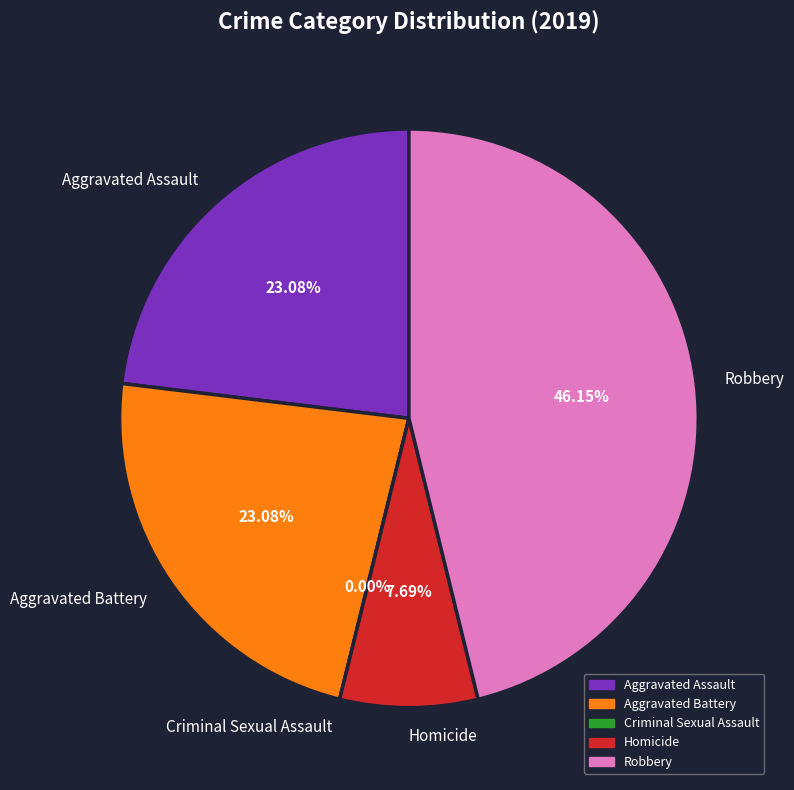

To the nearest percent, what percentage of the pie is Robbery?

46%